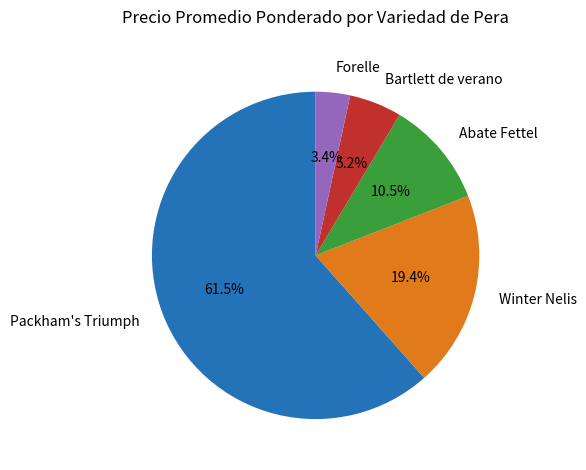

How many slices are in this pie chart?

5